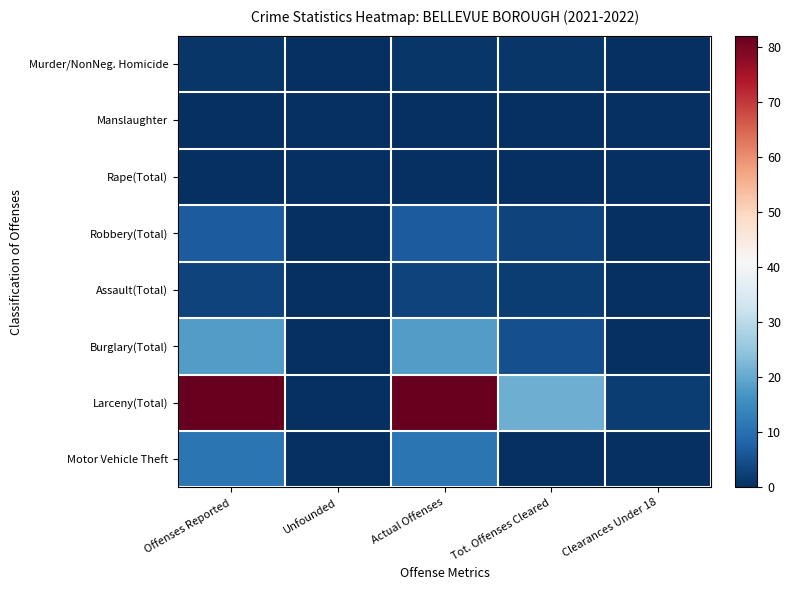

Count the number of data series in this chart.

8